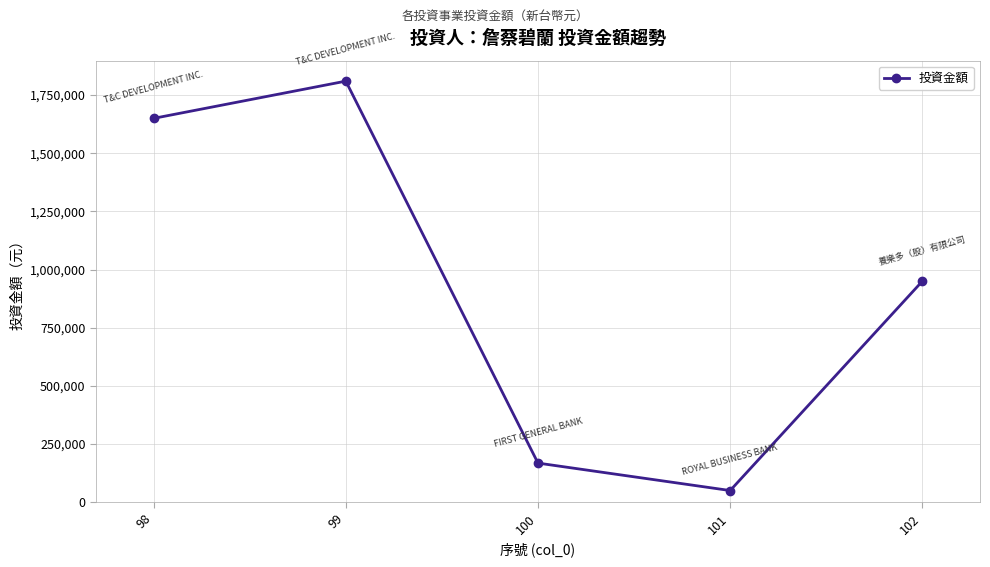

True or false: the data shows 515694 at 98.

False